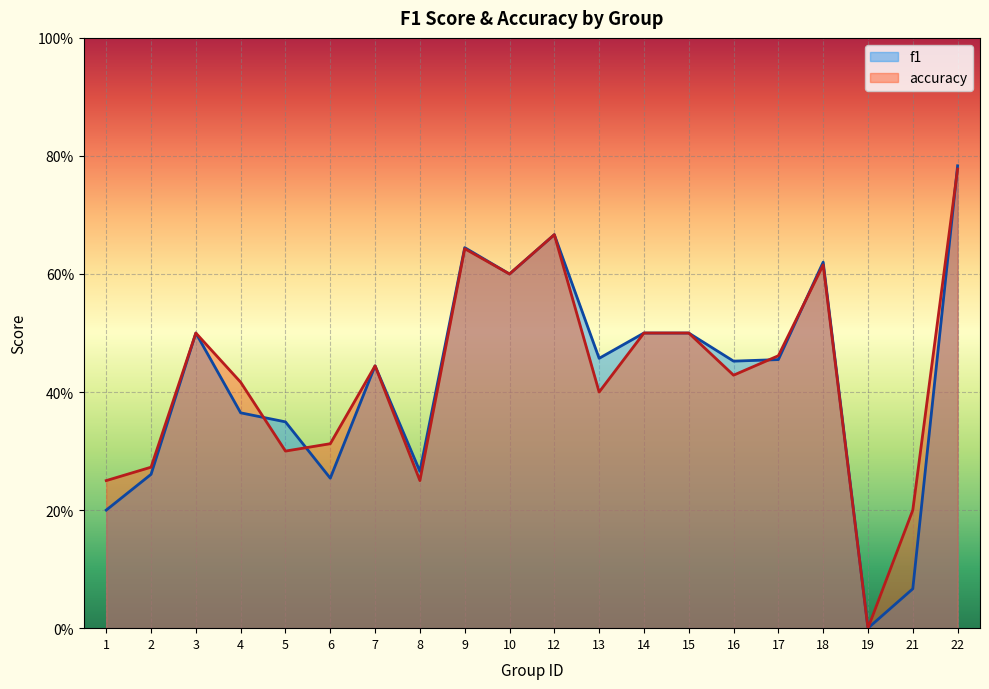

At 5, list the series in order from largest to smallest.

f1, accuracy